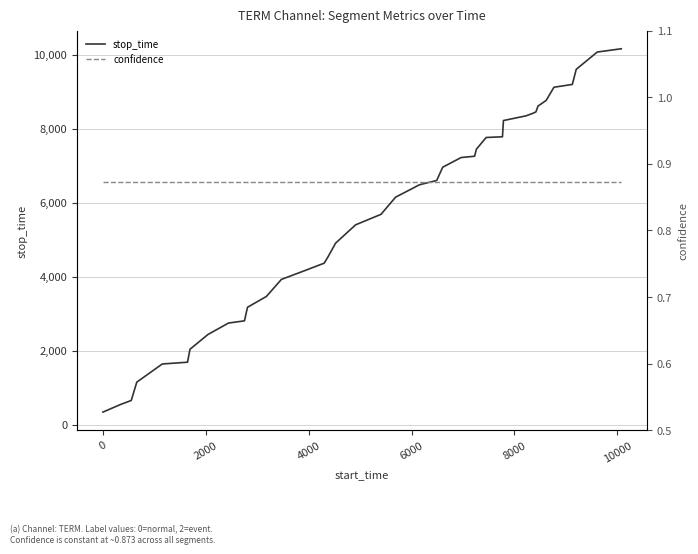

What is the maximum value for stop_time?

10164